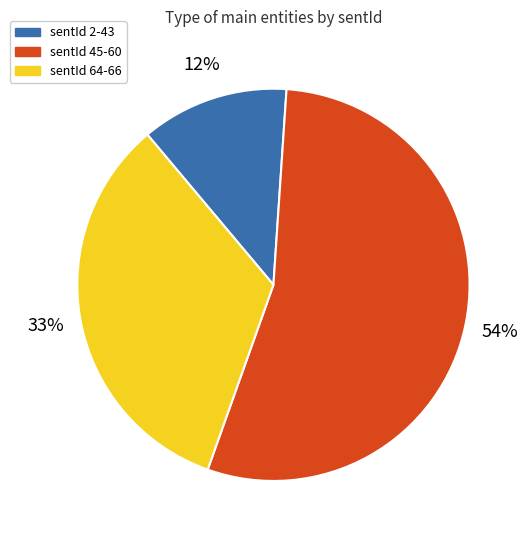

Does any single category account for the majority?

Yes